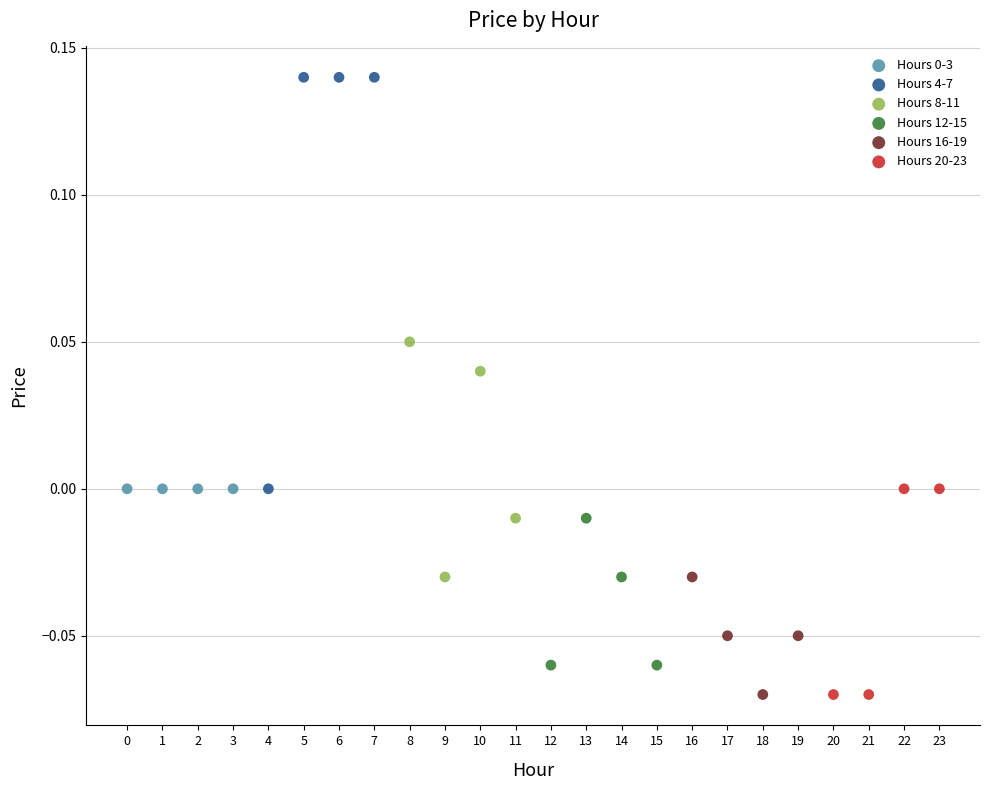

Which series contains the highest Y value?

Hours 4-7